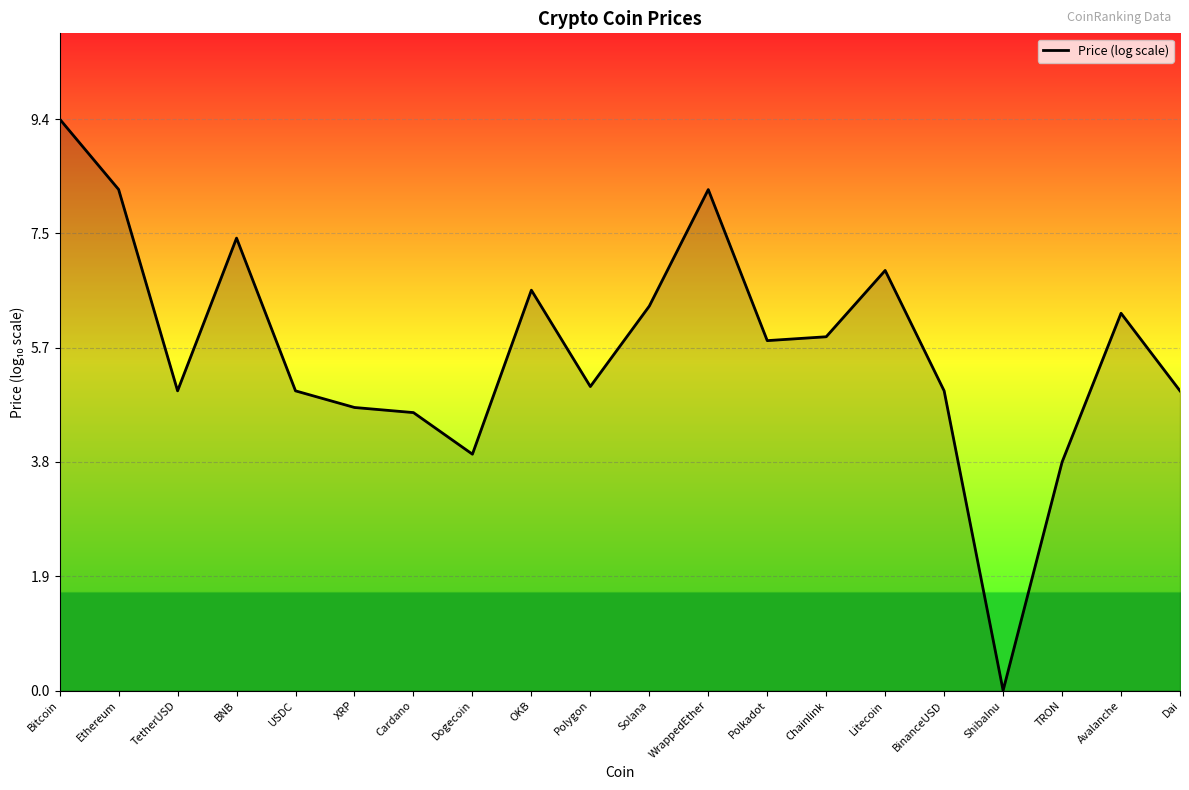

At which category does the chart reach its minimum across all series?

ShibaInu